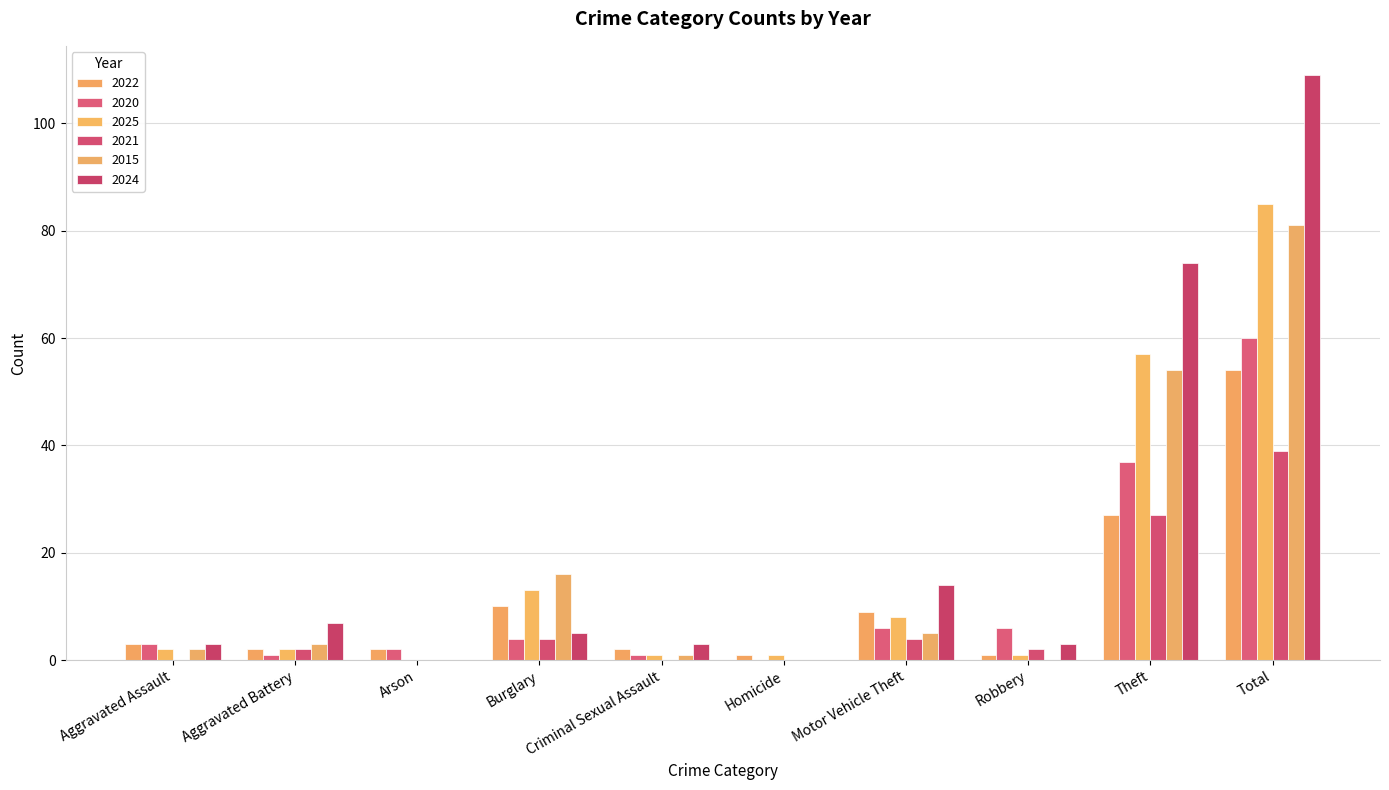

Which category has the lowest value across all series?

Homicide